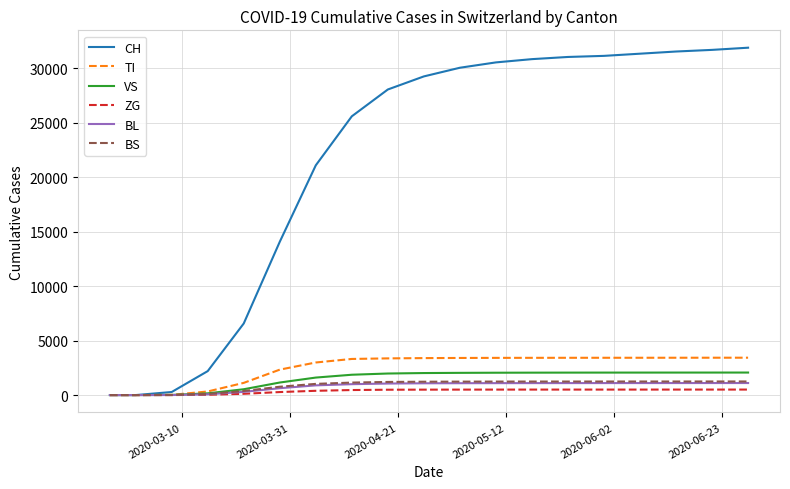

Which series has the widest spread of values?

CH